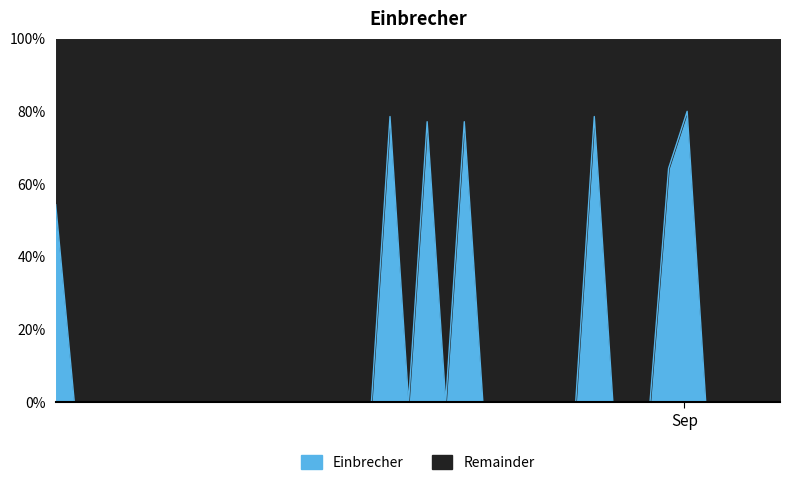

Which has a higher value, 2018-01-14 or 2018-05-06?

2018-01-14